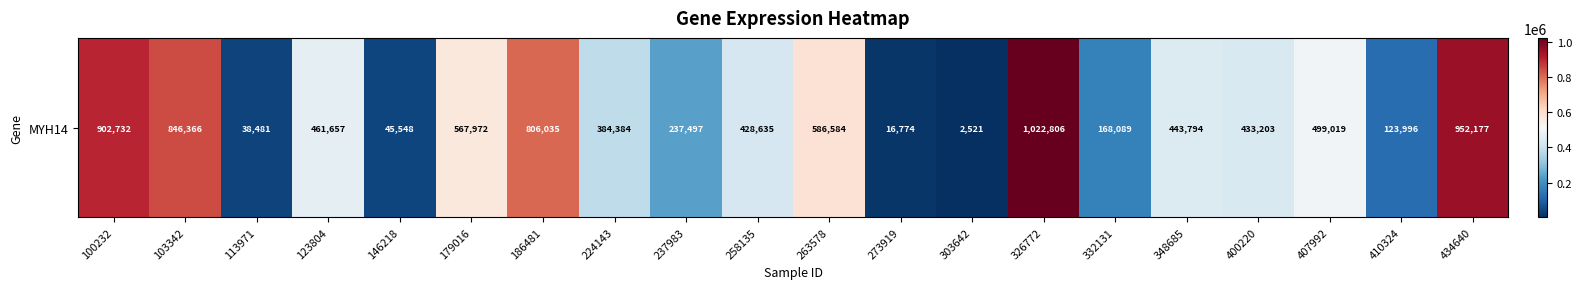

What is the greatest value displayed?

1022806